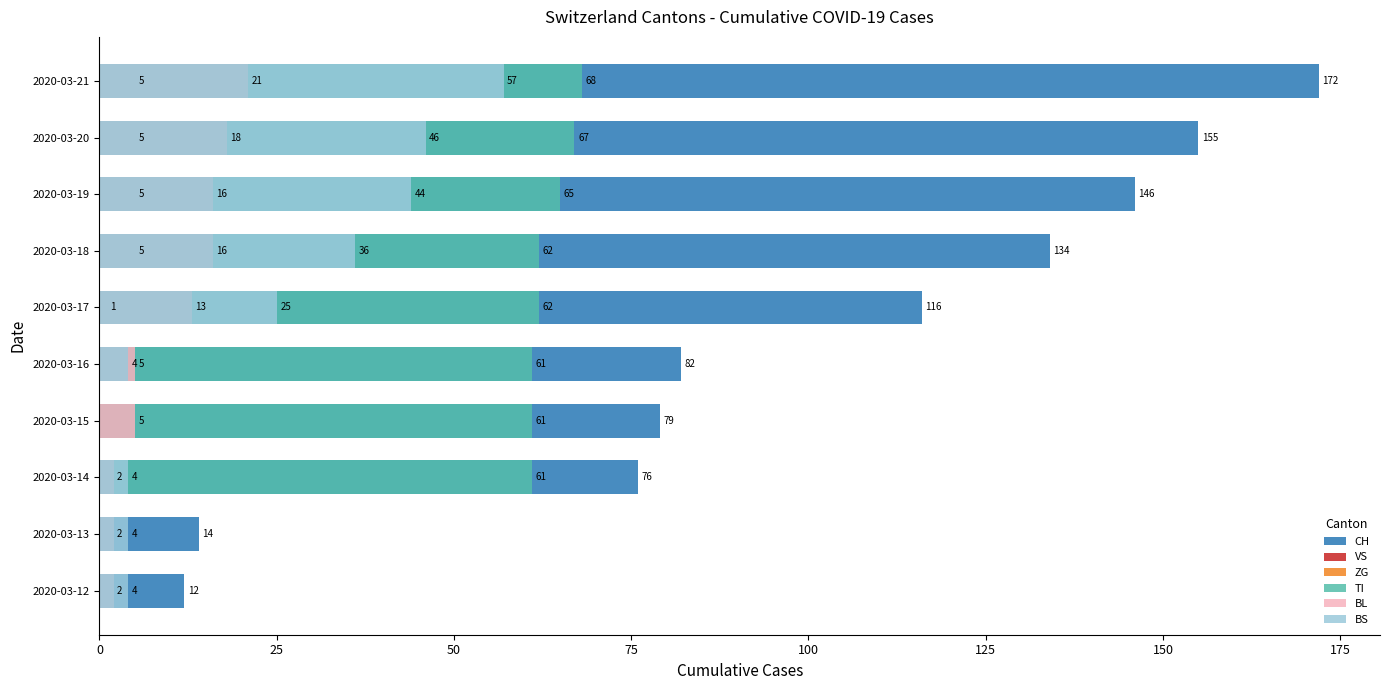

What are all the series names shown in the legend?

CH, VS, ZG, TI, BL, BS